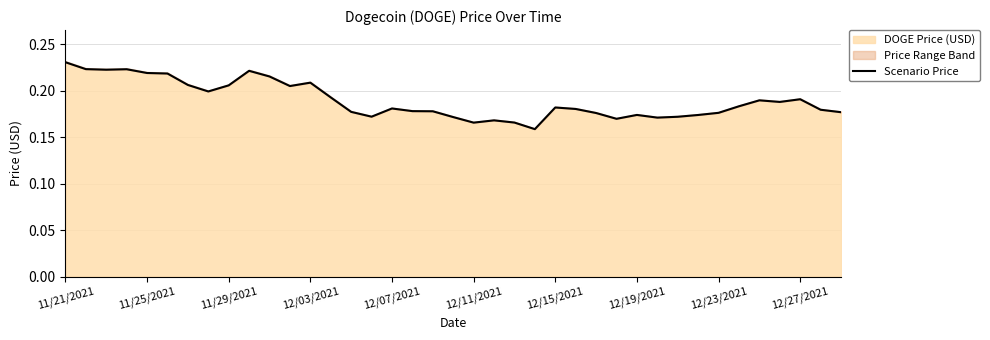

What is the greatest value displayed?

0.2